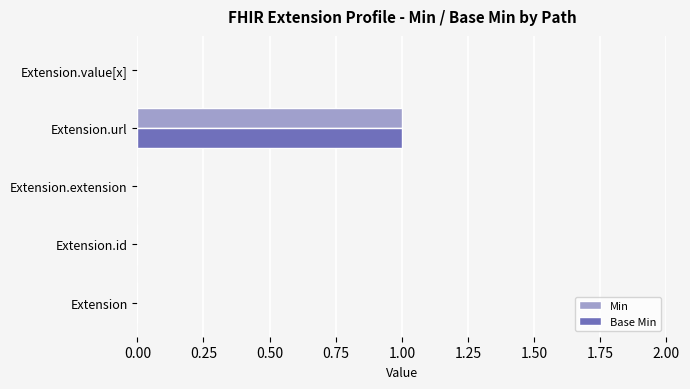

At which category is the sum across all series the highest?

Extension.url